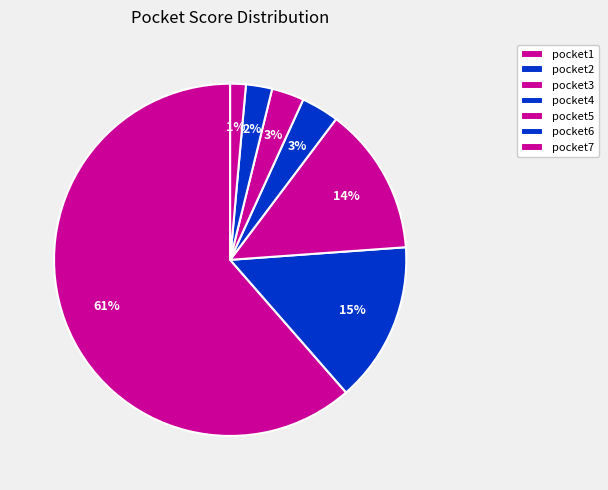

How many segments does this pie chart have?

7